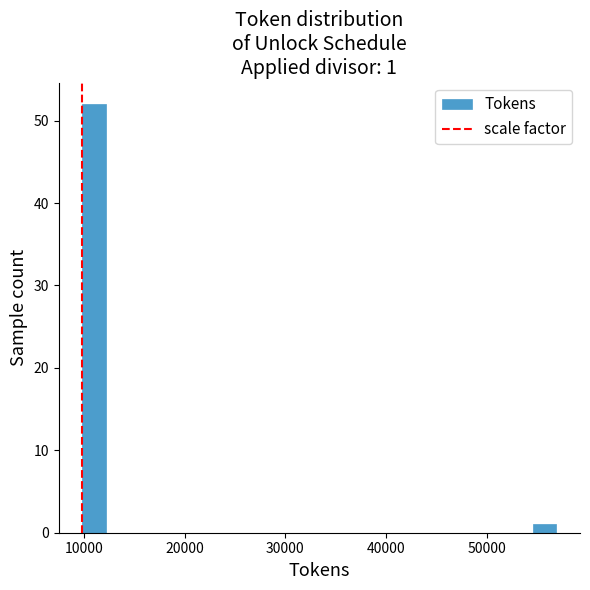

Read against the x-axis, roughly where is the centre of the tallest bar?

11000